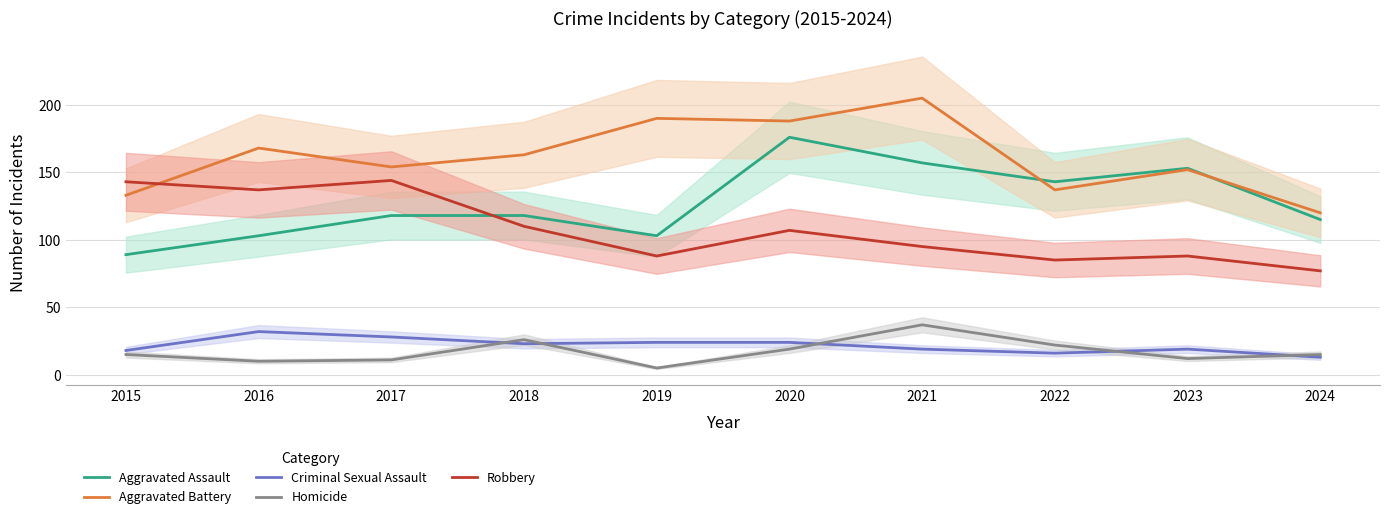

What value does the Aggravated Battery series have at 2024, to the nearest 10?

120